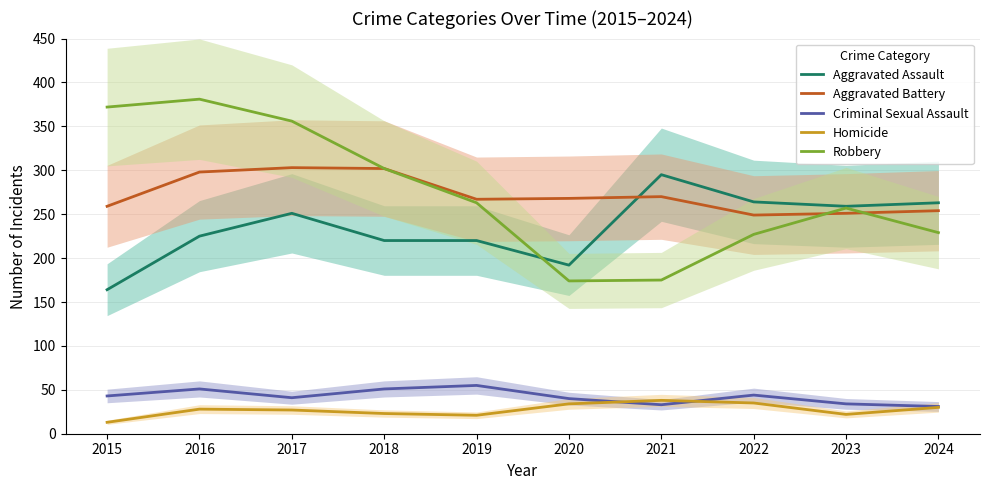

Reading left to right, what are all the values shown in this chart?

Aggravated Assault: 2015=164	2016=225	2017=251	2018=220	2019=220	2020=192	2021=295	2022=264	2023=259	2024=263
Aggravated Battery: 2015=259	2016=298	2017=303	2018=302	2019=267	2020=268	2021=270	2022=249	2023=251	2024=254
Criminal Sexual Assault: 2015=43	2016=51	2017=41	2018=51	2019=55	2020=40	2021=33	2022=44	2023=34	2024=31
Homicide: 2015=13	2016=28	2017=27	2018=23	2019=21	2020=34	2021=38	2022=35	2023=22	2024=30
Robbery: 2015=372	2016=381	2017=356	2018=302	2019=263	2020=174	2021=175	2022=227	2023=257	2024=229